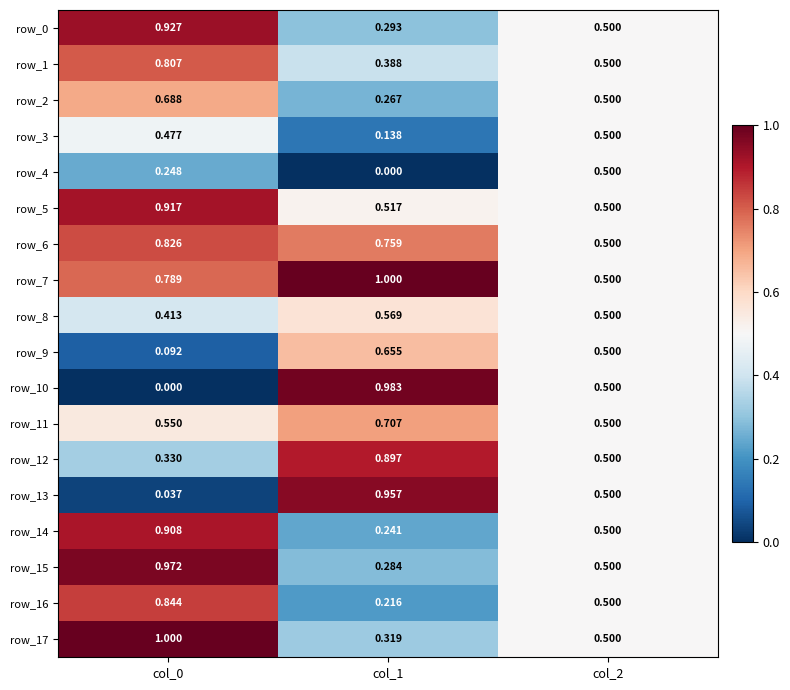

Is the value of row_13 at col_1 greater than the value of row_3 at col_1?

Yes